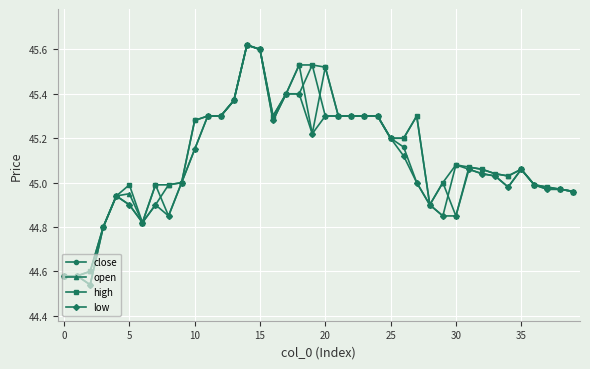

True or false: close has more than 1 points higher than both neighbors.

True